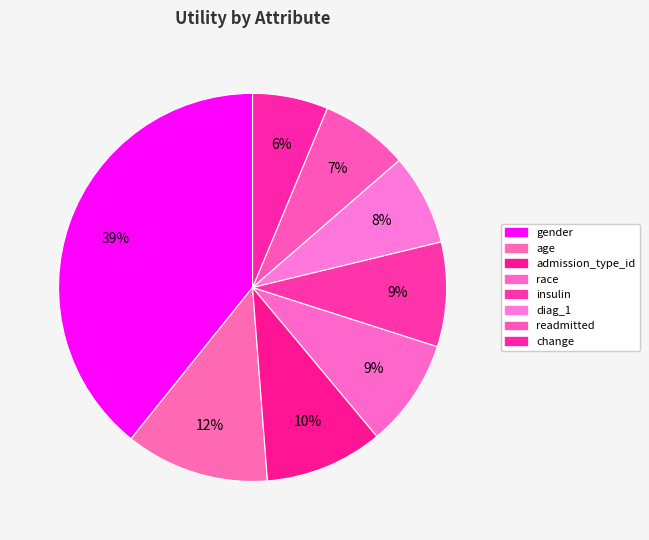

What percentage is the readmitted slice, to the nearest percent?

7%